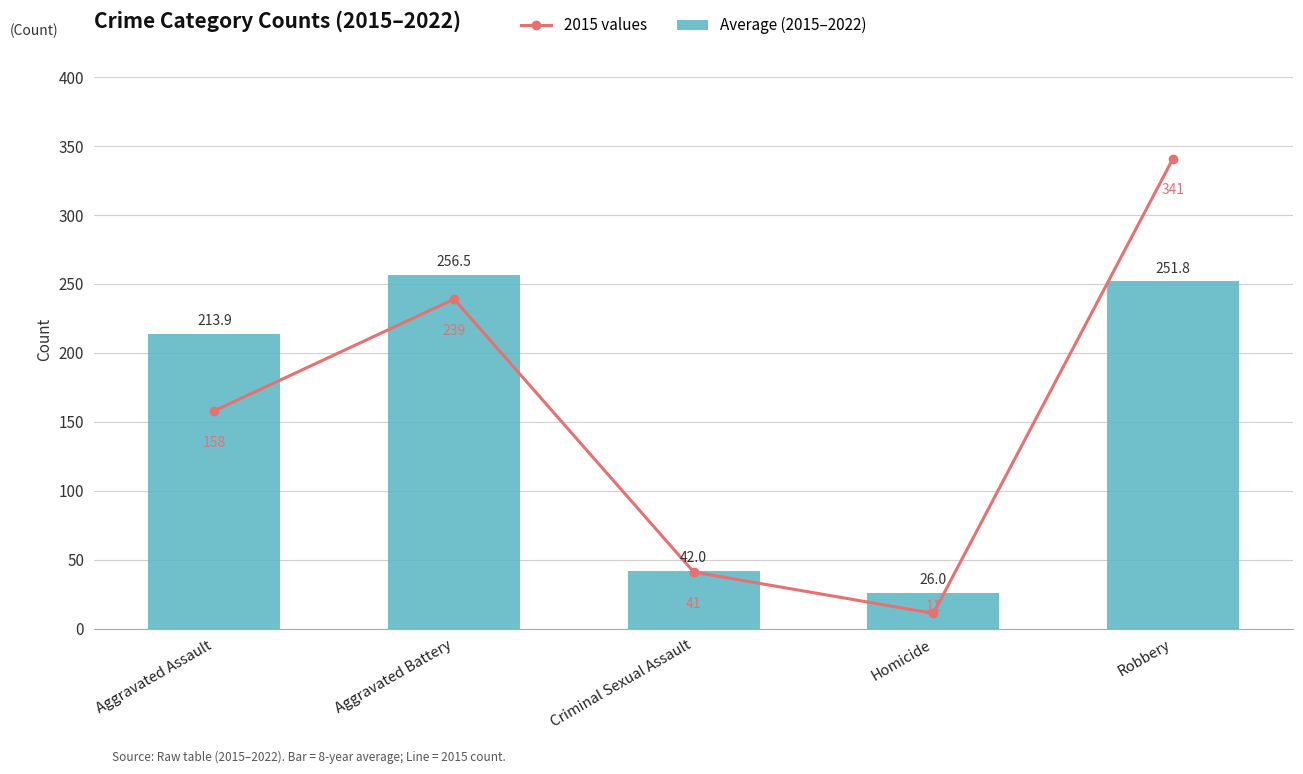

Rank the series by their average value, from lowest to highest.

2015 values, Average (2015–2022)